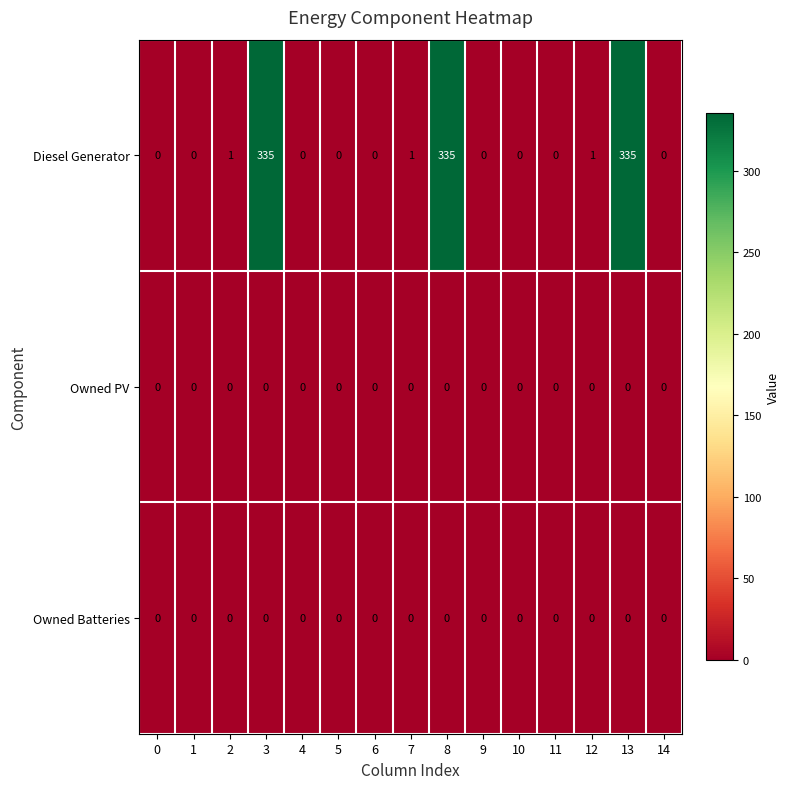

What value does the Diesel Generator series have at 3, to the nearest 50?

350